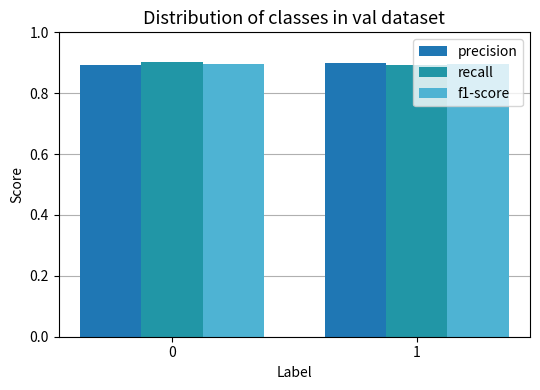

What is the sum of all f1-score values?

1.8